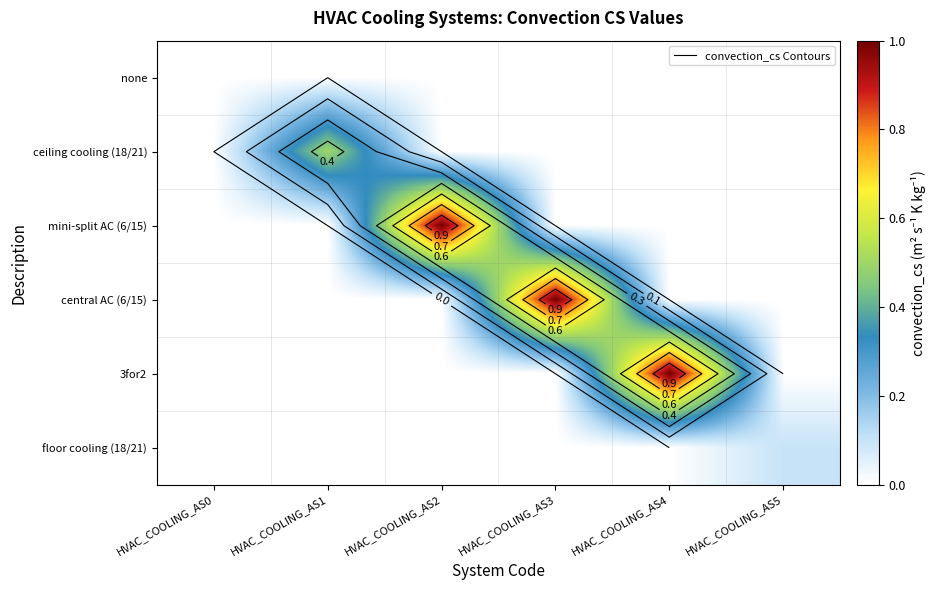

At how many categories does at least one series exceed 0?

5